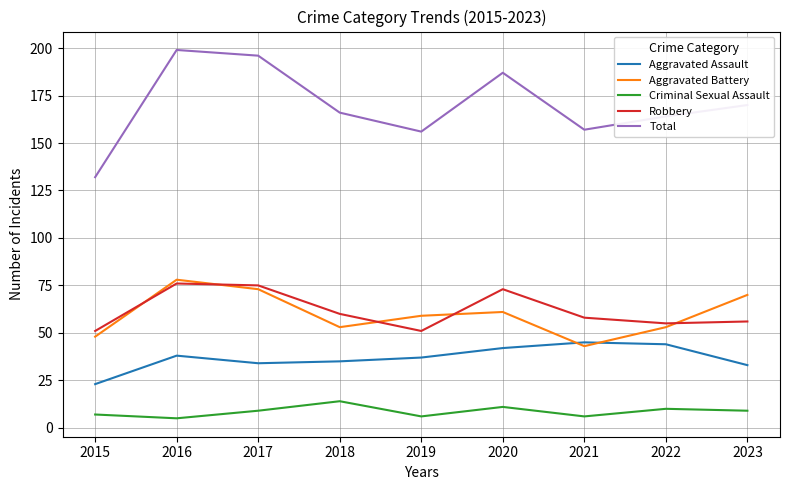

True or false: Total and Robbery cross at least once.

False